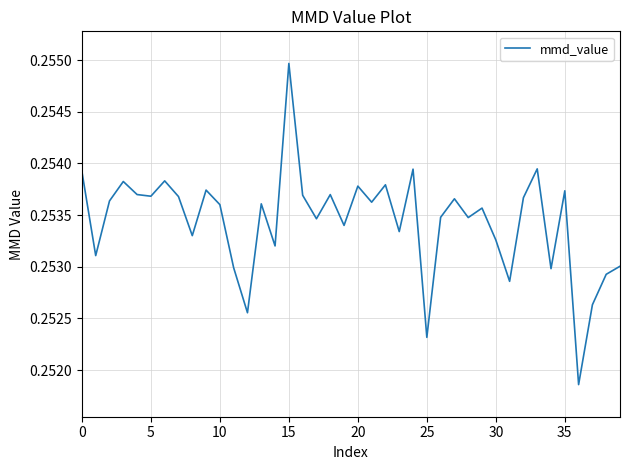

What is the minimum value shown in the chart?

0.3